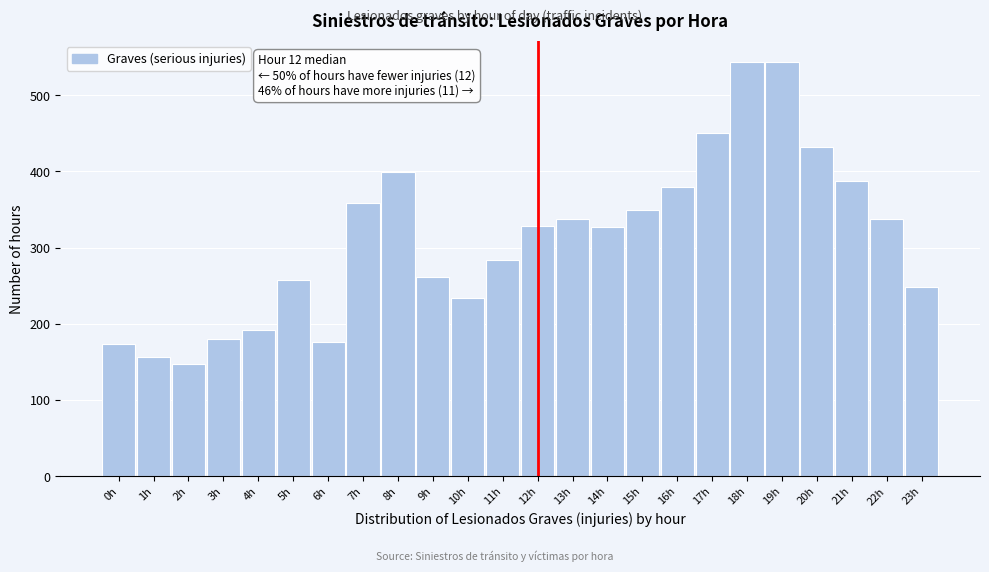

What is the approximate value at 22h, to the nearest 5?

335